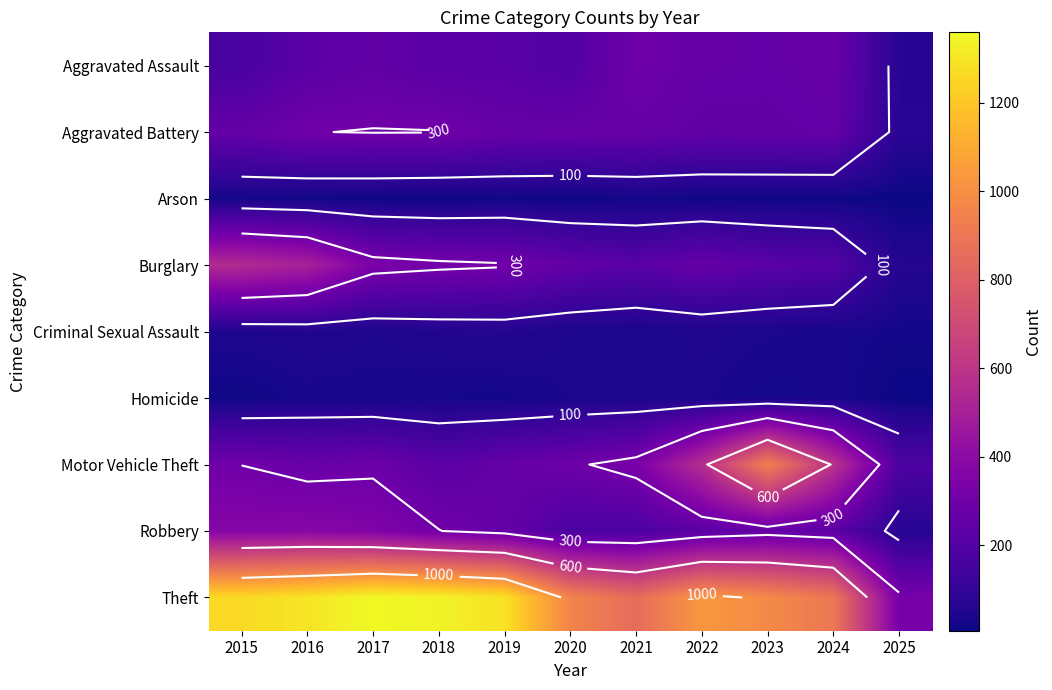

The value of Theft at 2017 is 912. True or false?

False